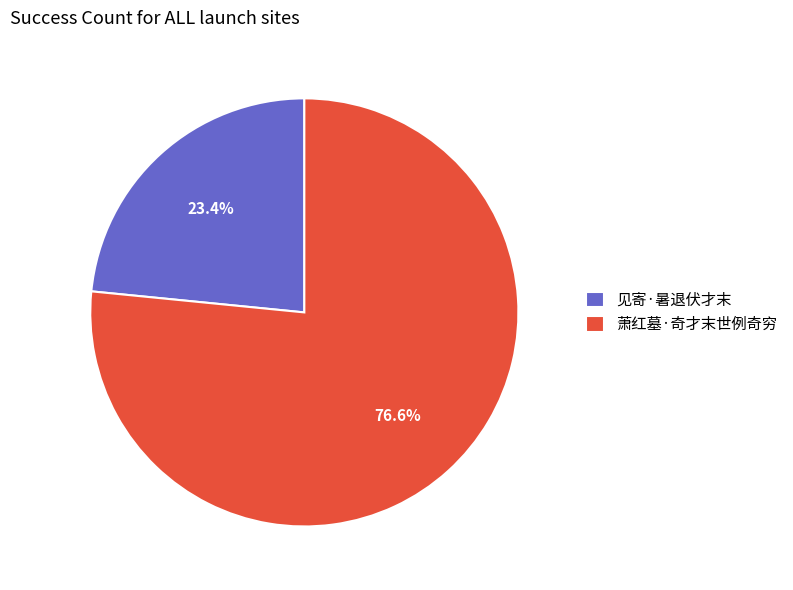

Does 见寄·暑退伏才末 represent more than half of the total?

No